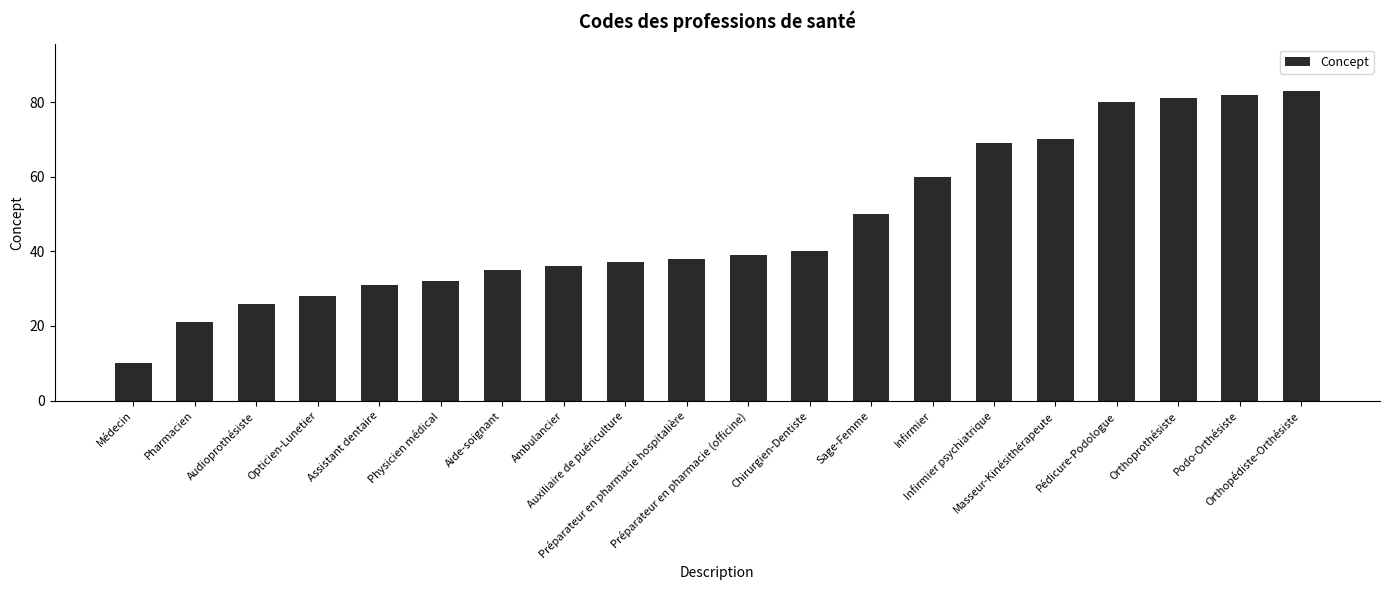

Count the number of data series in this chart.

1